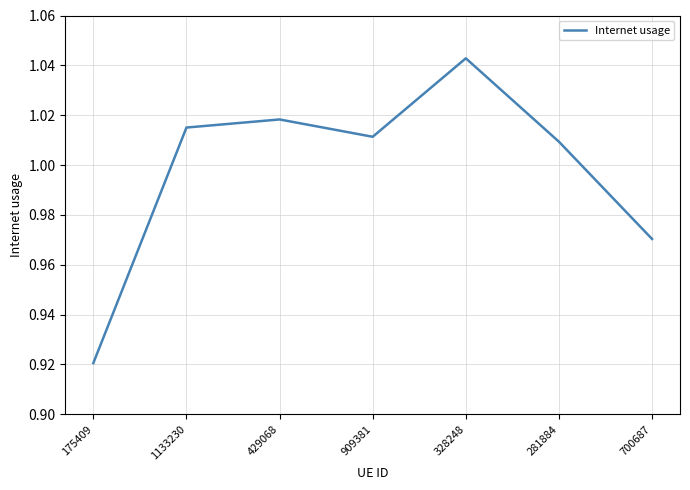

At which label does the data first exceed 1?

1133230